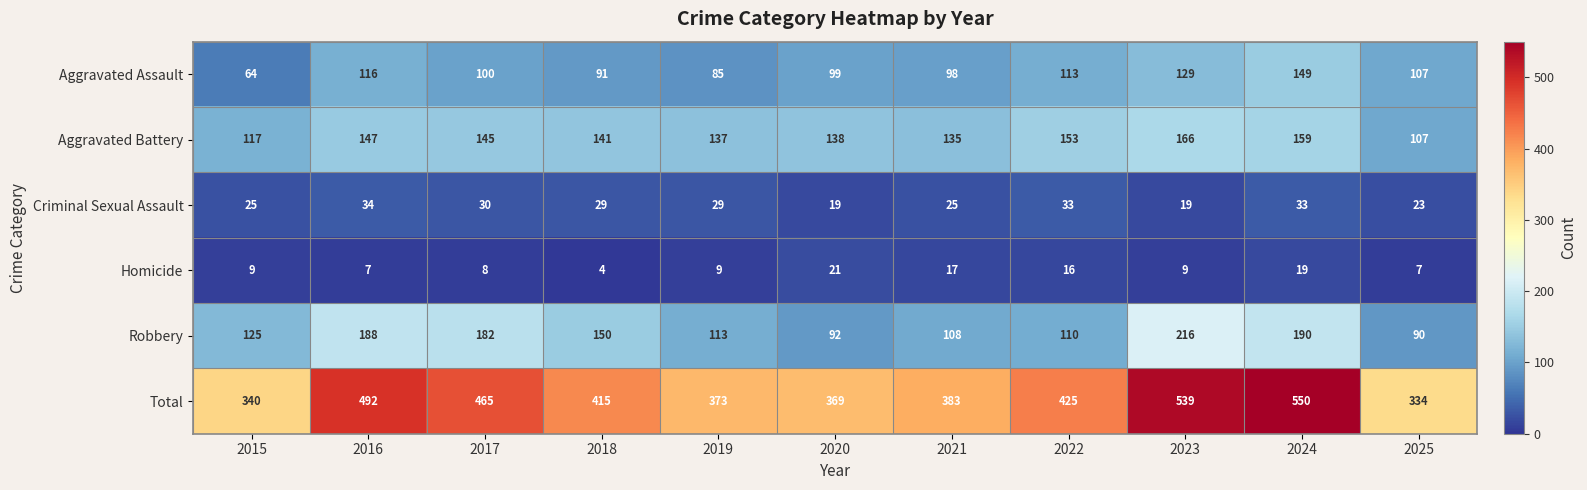

Rank the series by their maximum value, from highest to lowest.

Total, Robbery, Aggravated Battery, Aggravated Assault, Criminal Sexual Assault, Homicide